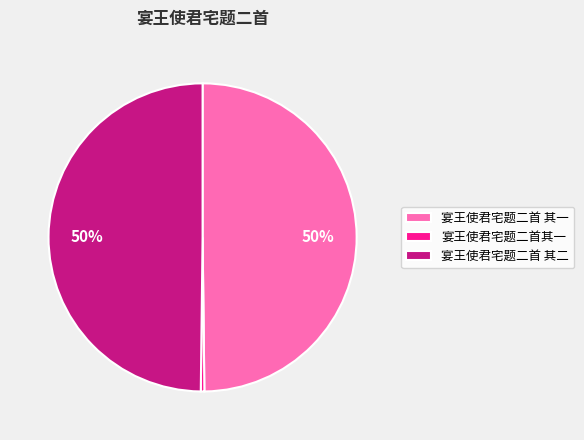

Does 宴王使君宅题二首其一 account for over 50% of the chart?

No